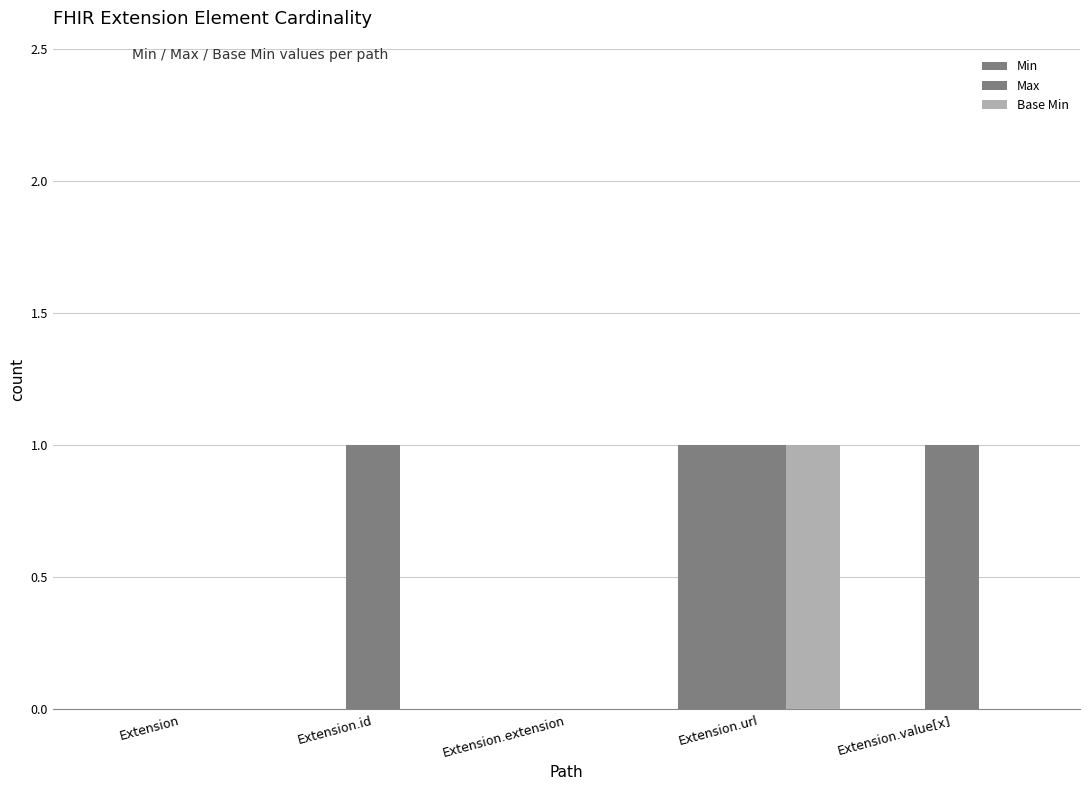

How many groups of bars are there?

5